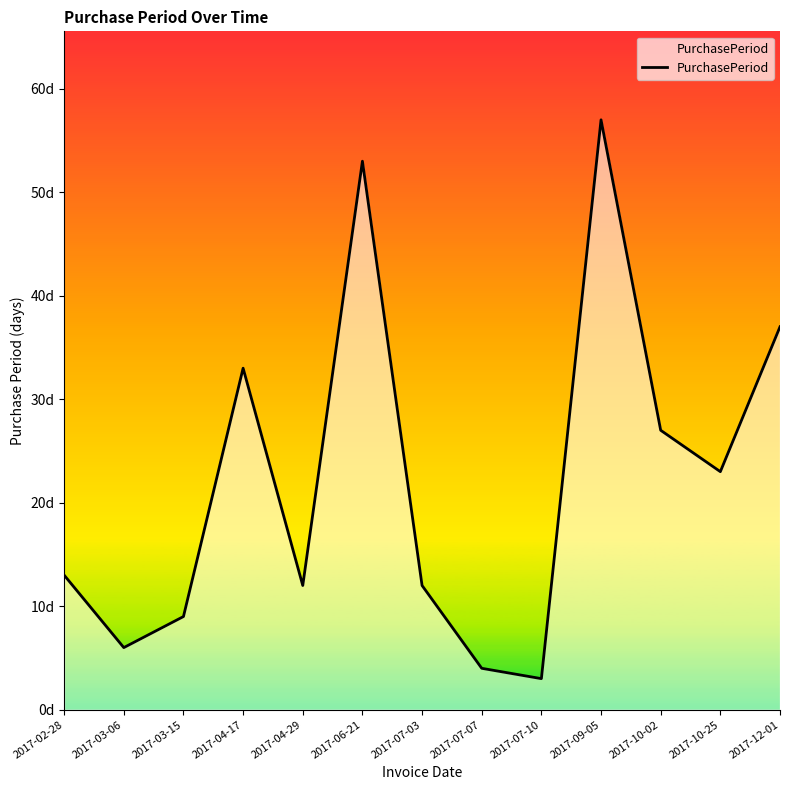

What is the ratio of the value at 2017-07-07 to the value at 2017-10-02?

0.1